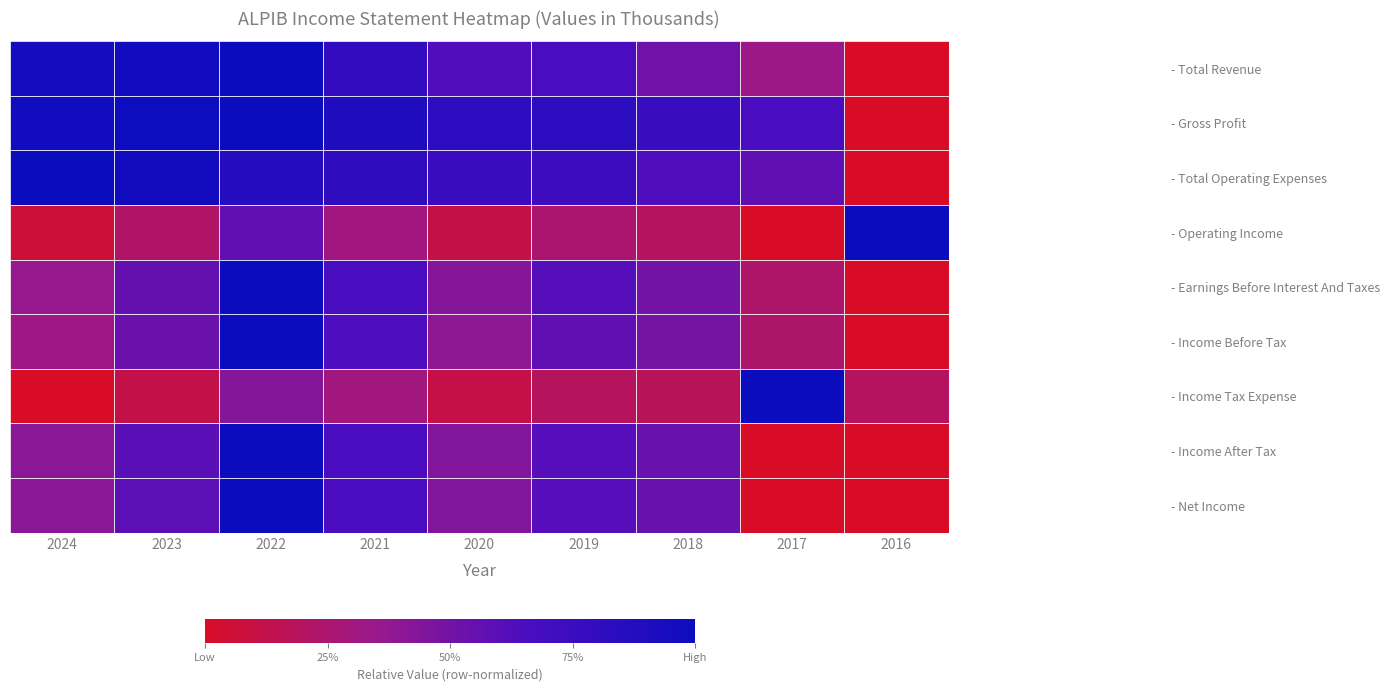

Reading right to left, what are all the values shown in this chart?

- Total Revenue: 2016=0.0	2017=0.3	2018=0.5	2019=0.7	2020=0.6	2021=0.8	2022=1.0	2023=1.0	2024=0.9
- Gross Profit: 2016=0.0	2017=0.7	2018=0.8	2019=0.8	2020=0.8	2021=0.9	2022=1.0	2023=1.0	2024=1.0
- Total Operating Expenses: 2016=0.0	2017=0.6	2018=0.6	2019=0.7	2020=0.8	2021=0.8	2022=0.9	2023=1.0	2024=1.0
- Operating Income: 2016=1.0	2017=0.0	2018=0.2	2019=0.3	2020=0.1	2021=0.3	2022=0.6	2023=0.2	2024=0.1
- Earnings Before Interest And Taxes: 2016=0.0	2017=0.2	2018=0.5	2019=0.6	2020=0.4	2021=0.7	2022=1.0	2023=0.6	2024=0.4
- Income Before Tax: 2016=0.0	2017=0.2	2018=0.5	2019=0.6	2020=0.4	2021=0.6	2022=1.0	2023=0.5	2024=0.3
- Income Tax Expense: 2016=0.2	2017=1.0	2018=0.2	2019=0.2	2020=0.1	2021=0.3	2022=0.4	2023=0.1	2024=0.0
- Income After Tax: 2016=0.0	2017=0.0	2018=0.5	2019=0.6	2020=0.4	2021=0.7	2022=1.0	2023=0.6	2024=0.4
- Net Income: 2016=0.0	2017=0.0	2018=0.5	2019=0.6	2020=0.4	2021=0.7	2022=1.0	2023=0.6	2024=0.4